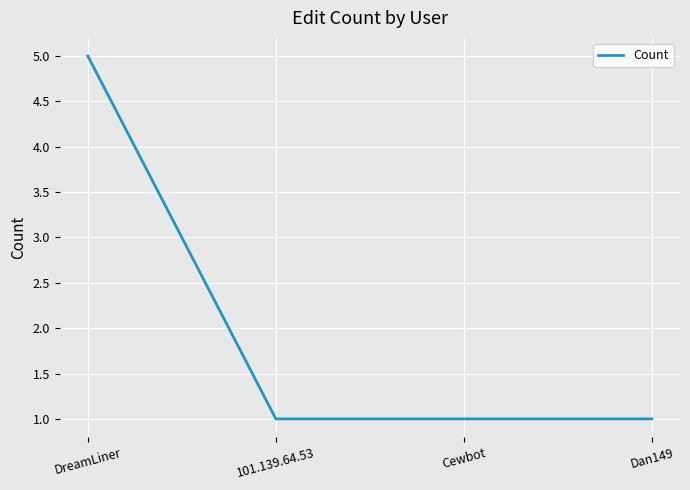

Does the chart display data point markers on the line(s)?

No